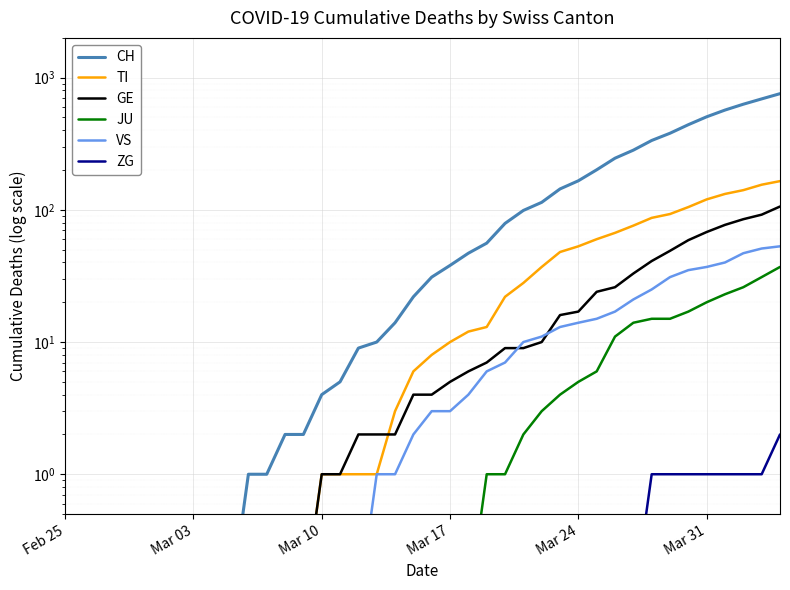

True or false: CH and JU intersect in this chart.

False